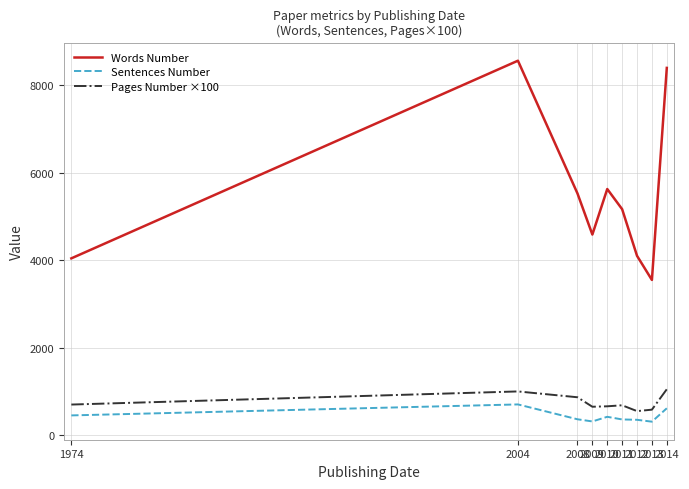

Which series has the largest range (max minus min)?

Words Number